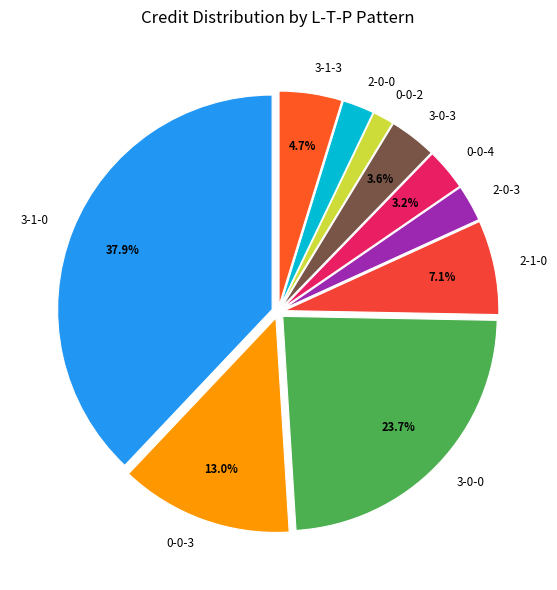

To the nearest percent, what portion does 2-0-3 represent?

3%